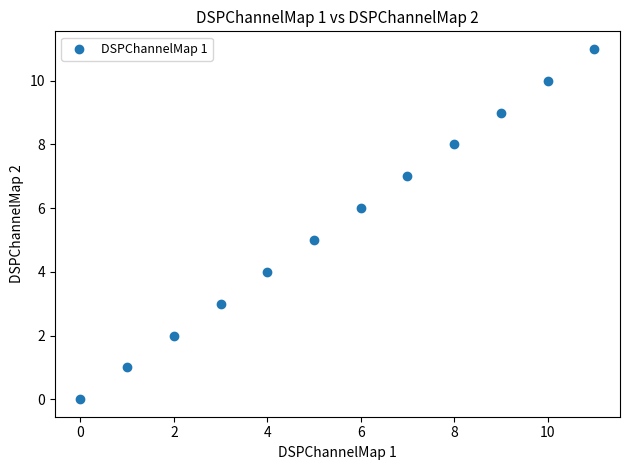

What is the range of Y values (max minus min)?

11